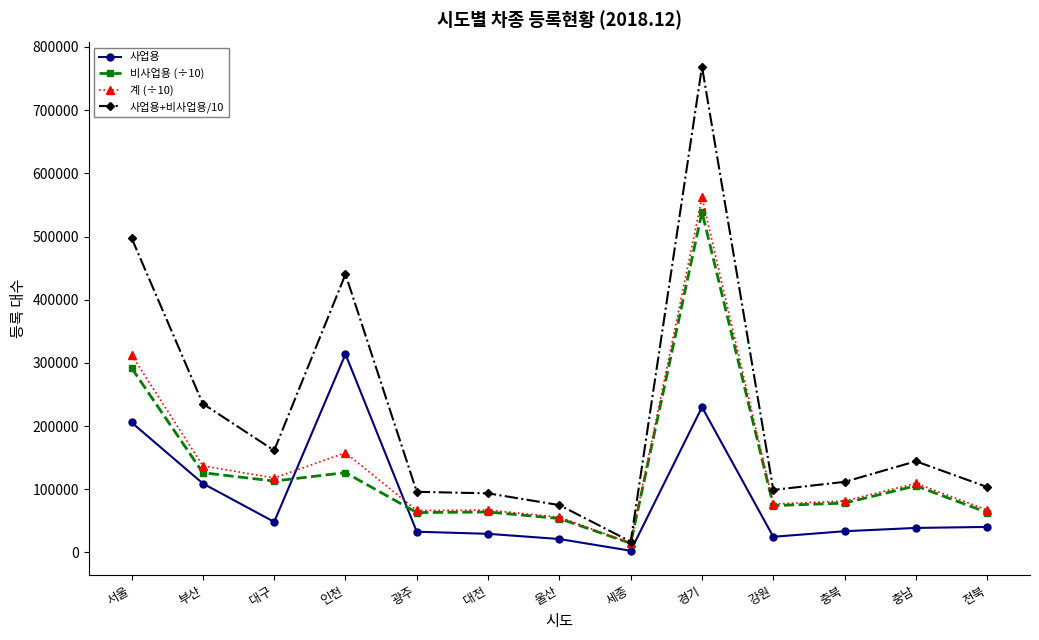

What is the difference between the maximum and second lowest values in the 사업용 series?

292621.0